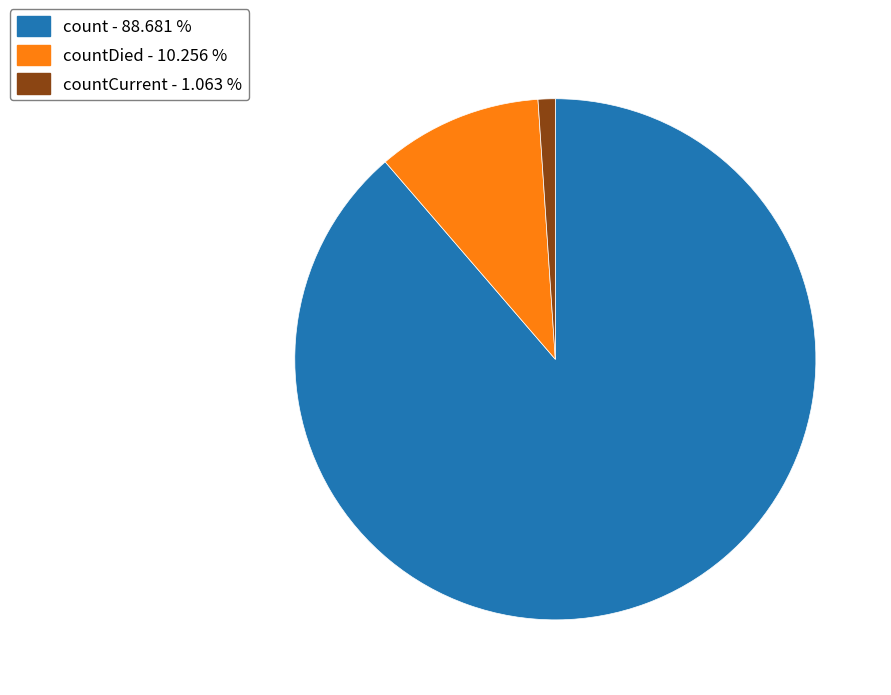

Does any single category account for the majority?

Yes